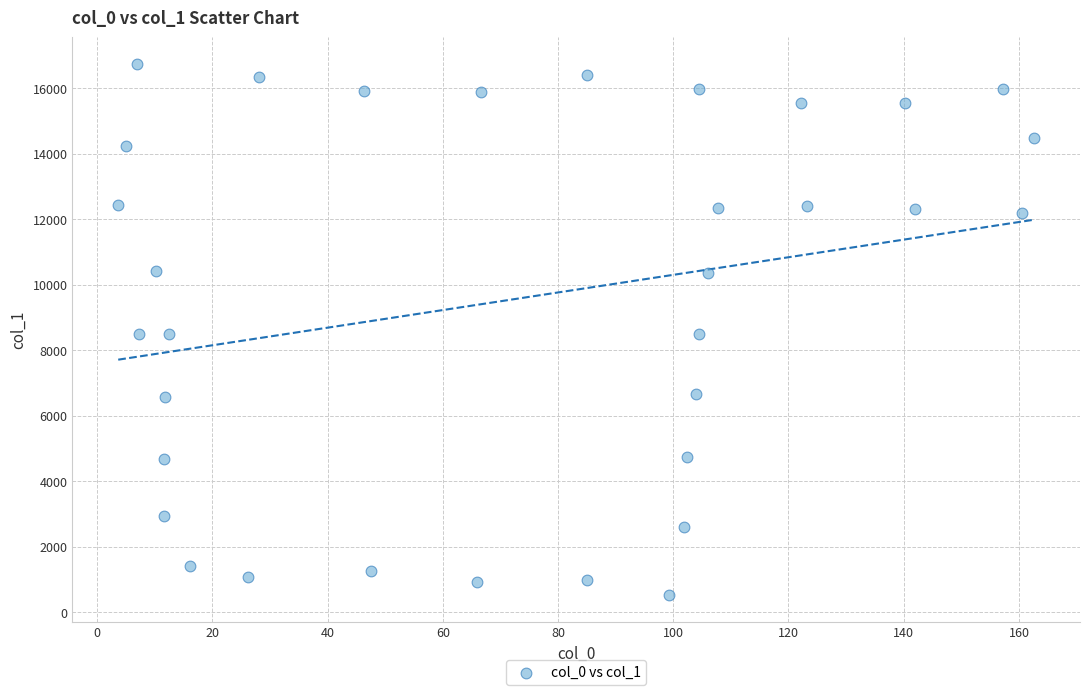

What is the range of X values (max minus min)?

159.0